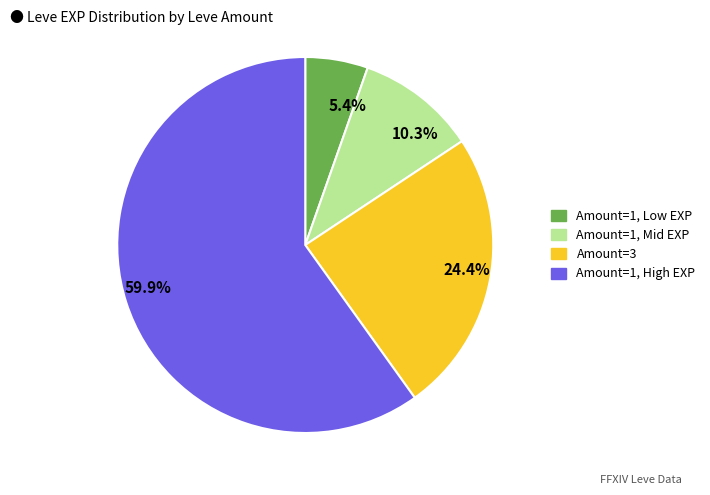

Rank the categories by value from lowest to highest.

5.4%, 10.3%, 24.4%, 59.9%